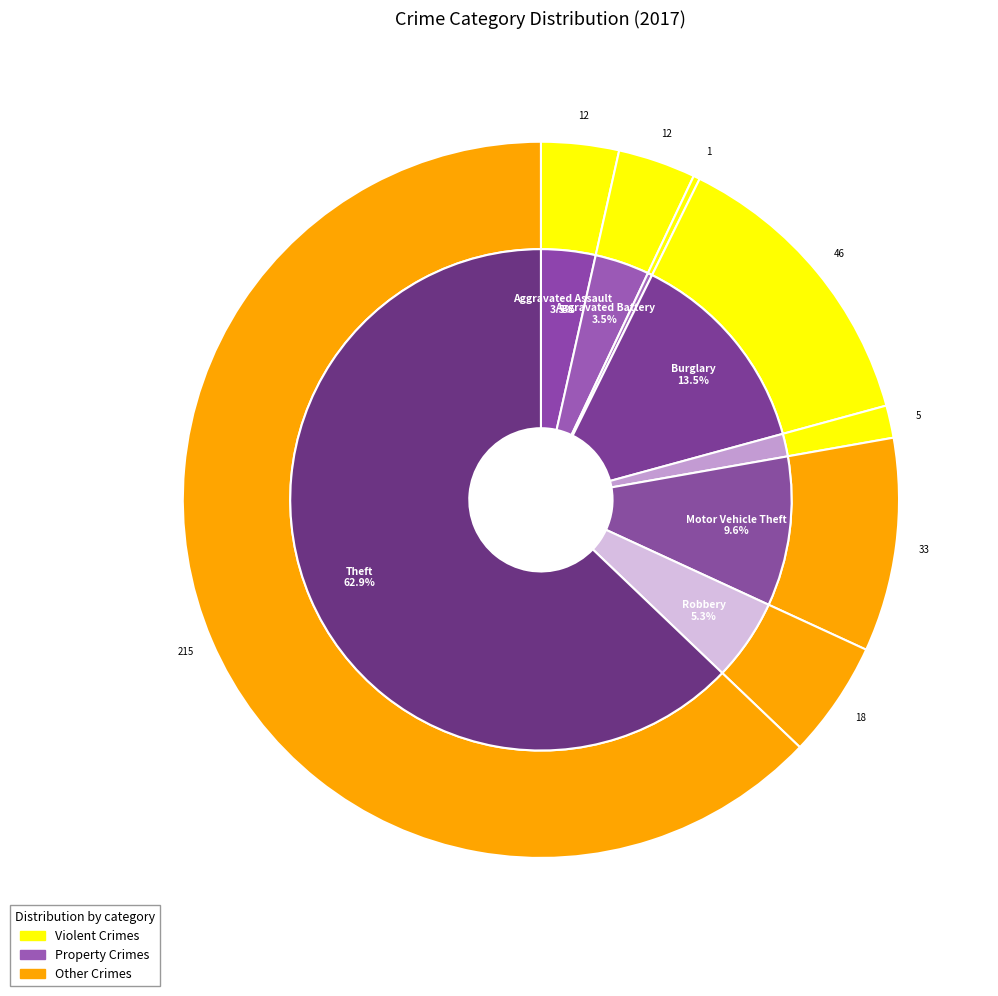

To the nearest percent, what is the average slice percentage?

12%